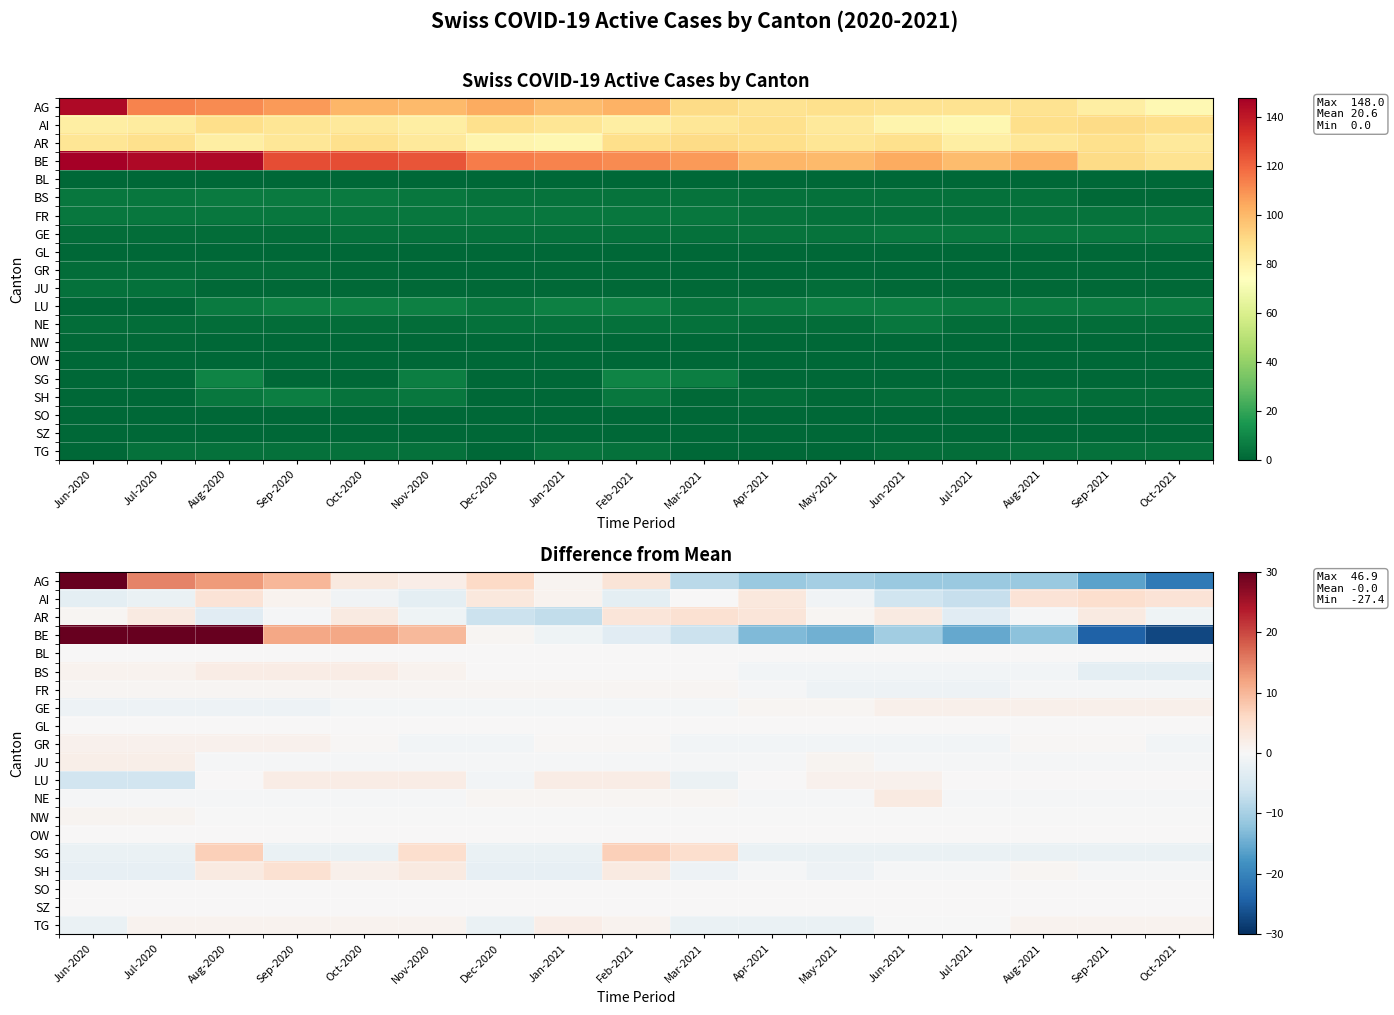

Between Feb-2021 and Jul-2020, which is larger?

Jul-2020